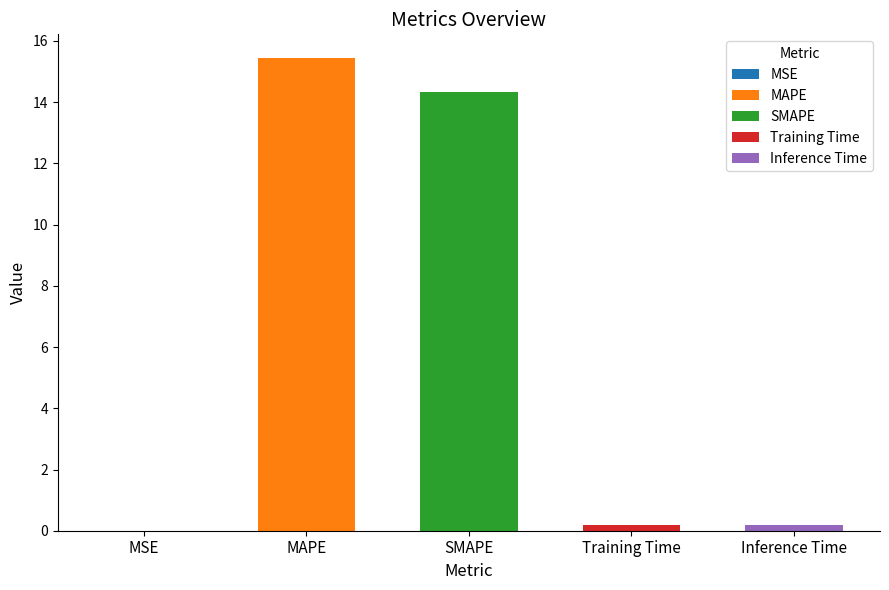

What is the change in value from MSE to Training Time?

+0.2